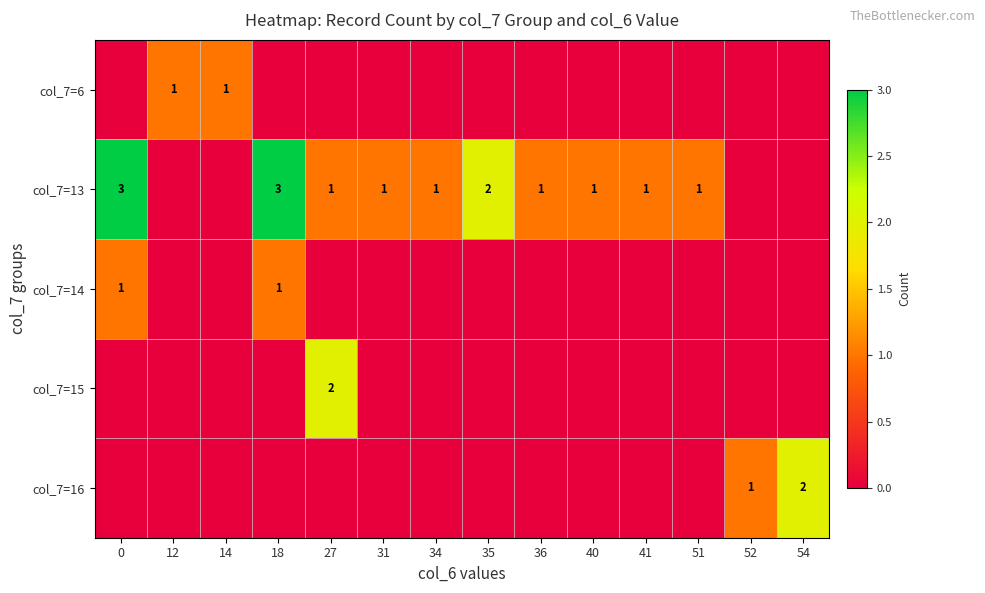

Reading right to left, extract all data points from this chart.

row_0: 0	0	0	0	0	0	0	0	0	0	0	1	1	0
row_1: 0	0	1	1	1	1	2	1	1	1	3	0	0	3
row_2: 0	0	0	0	0	0	0	0	0	0	1	0	0	1
row_3: 0	0	0	0	0	0	0	0	0	2	0	0	0	0
row_4: 2	1	0	0	0	0	0	0	0	0	0	0	0	0